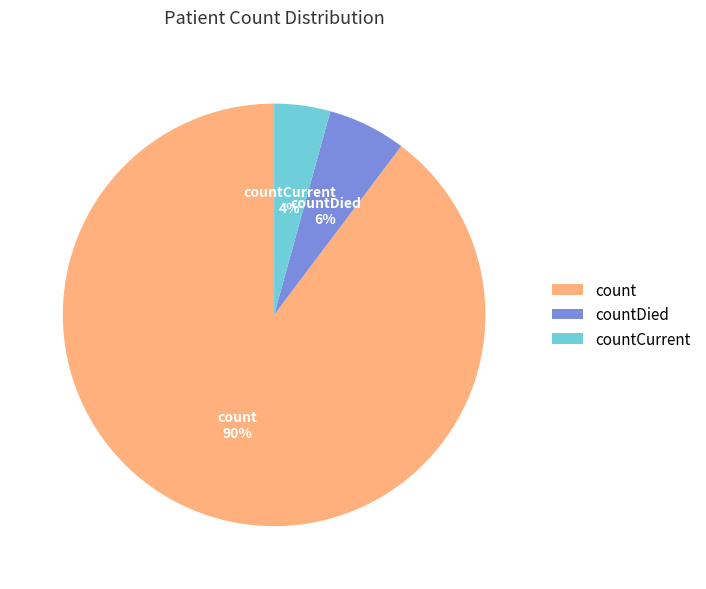

Is the sum of countDied and count greater than half?

Yes